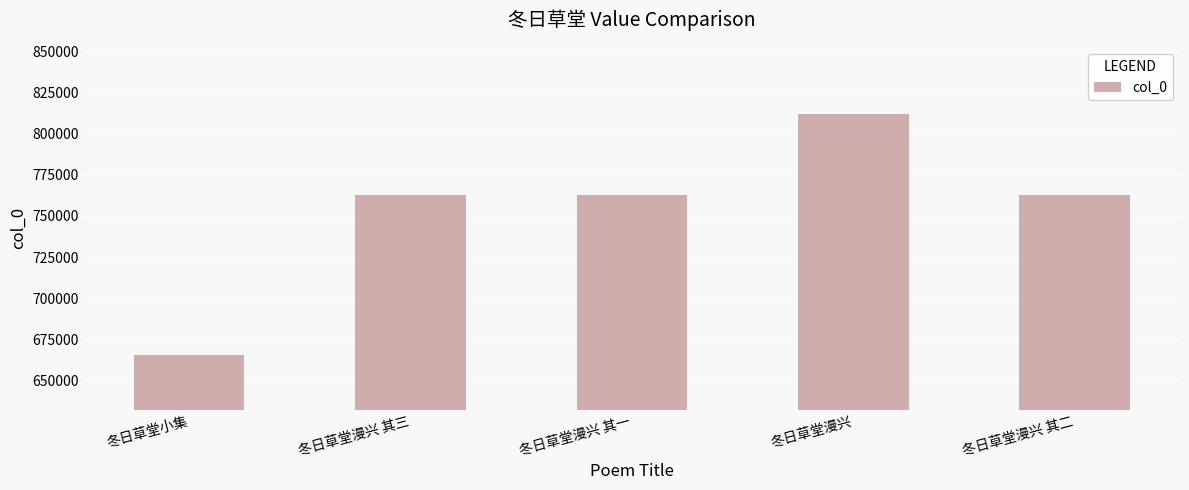

The chart shows a value of 215596 at 冬日草堂漫兴 其三. True or false?

False